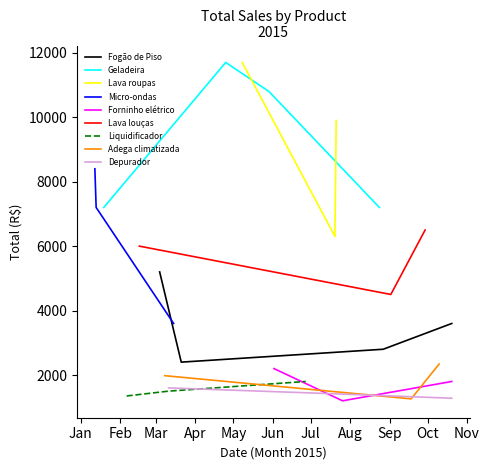

What is the minimum value for Adega climatizada?

1260